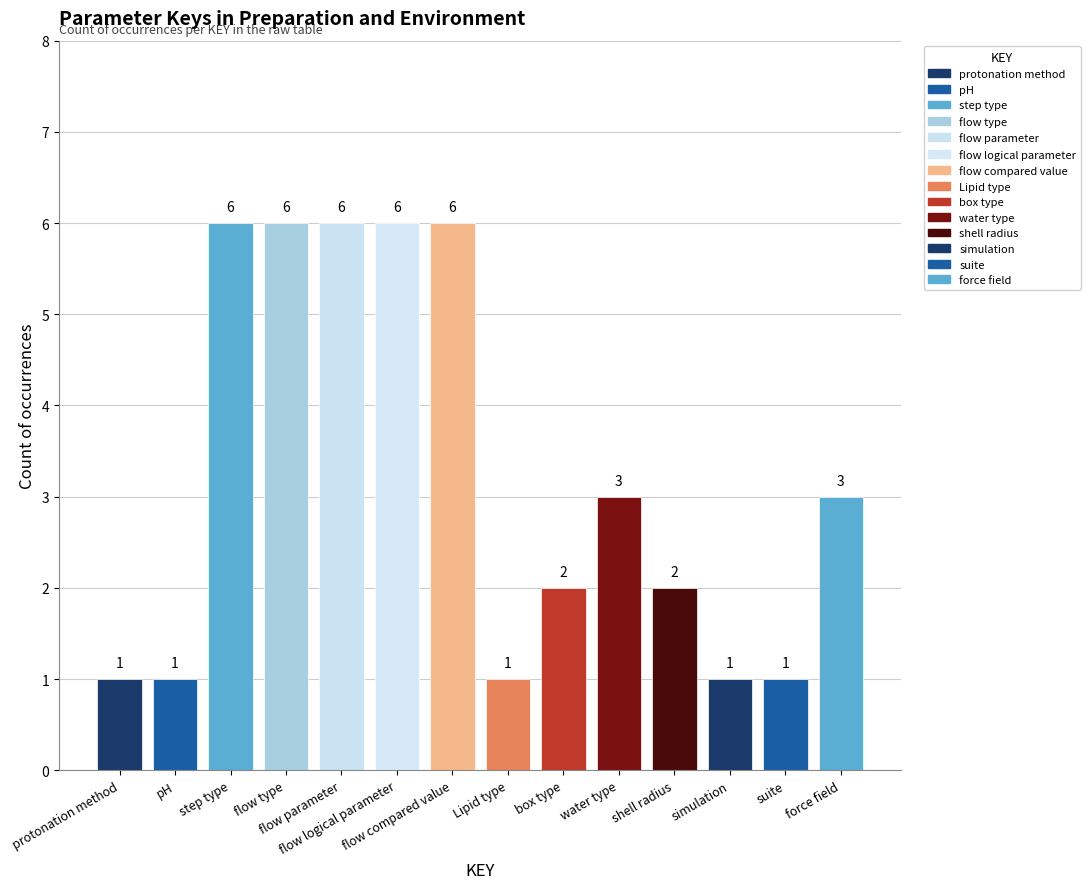

What is the maximum value shown in the chart?

6